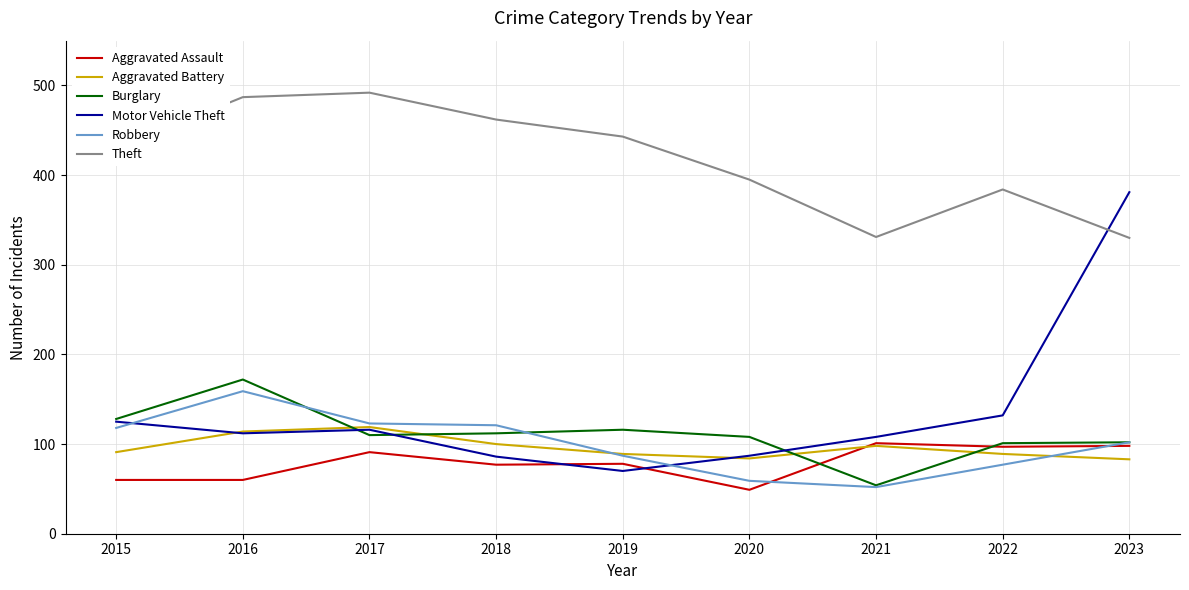

How many distinct data groups are displayed?

6